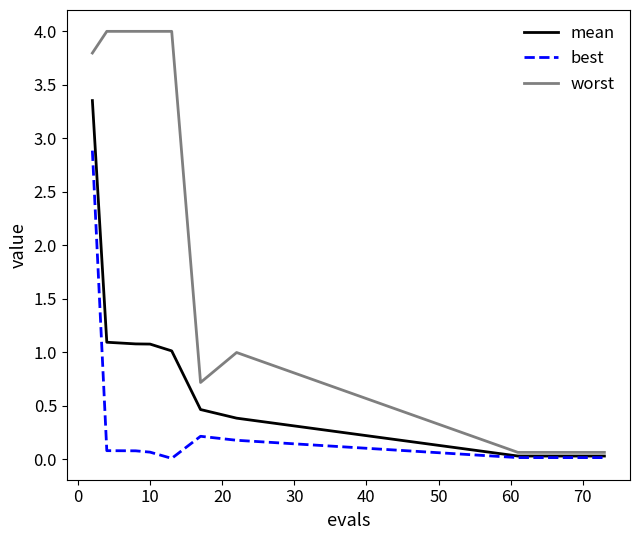

How many lines are shown in the chart?

3